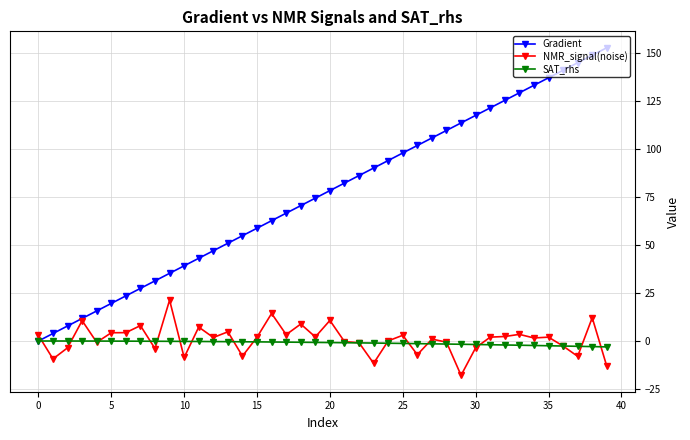

Which series ends up on top after the final intersection of NMR_signal(noise) and SAT_rhs?

SAT_rhs